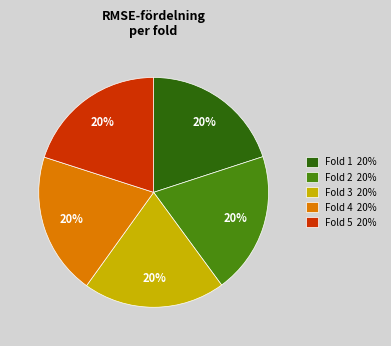

Do Fold 2 and Fold 5 together represent more than half of the pie?

No